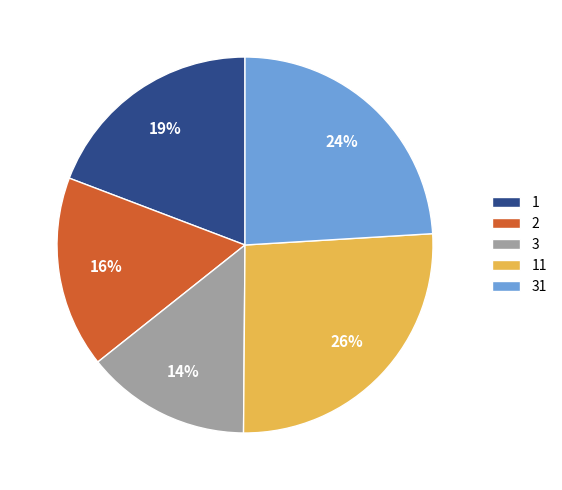

To the nearest percent, what portion does 11 represent?

26%